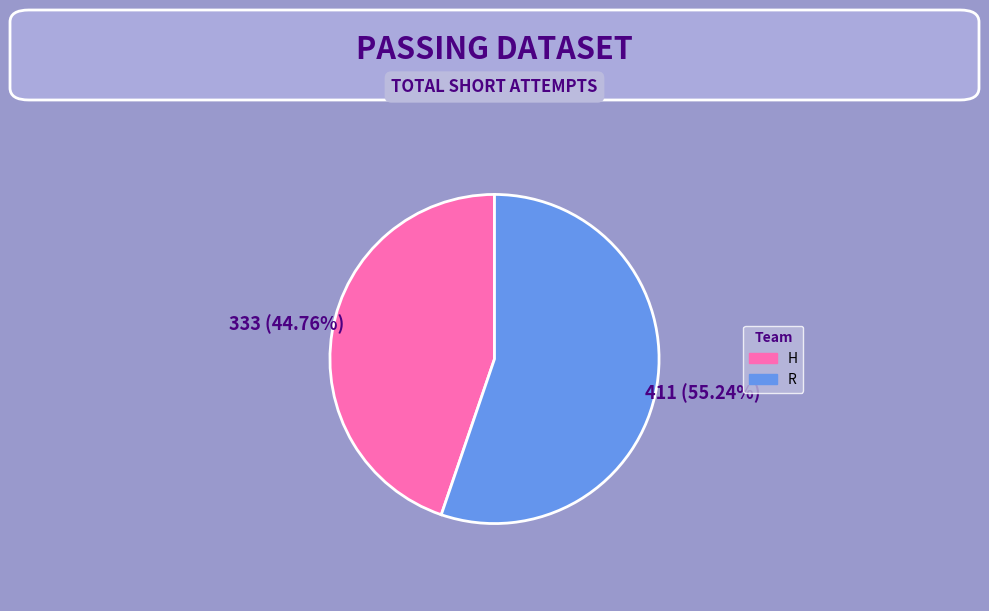

Which has a higher value, R or H?

R